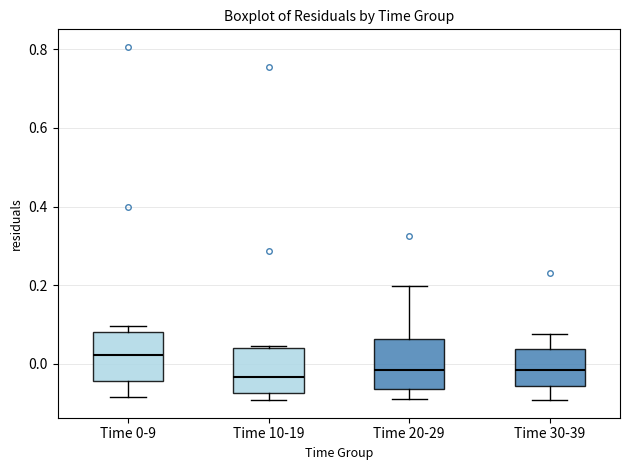

Reading left to right, read every box against the y-axis: the position of its median line, the range the box covers, and the ends of its whiskers. The values are not printed on the chart, so give them approximately, as read against the axis.

Time 0-9: median 0.02, box -0.04 to 0.08, whiskers -0.08 to 0.10
Time 10-19: median -0.04, box -0.08 to 0.04, whiskers -0.10 to 0.04 (just above the box's upper edge)
Time 20-29: median -0.02, box -0.06 to 0.06, whiskers -0.08 to 0.20
Time 30-39: median -0.02, box -0.06 to 0.04, whiskers -0.10 to 0.08